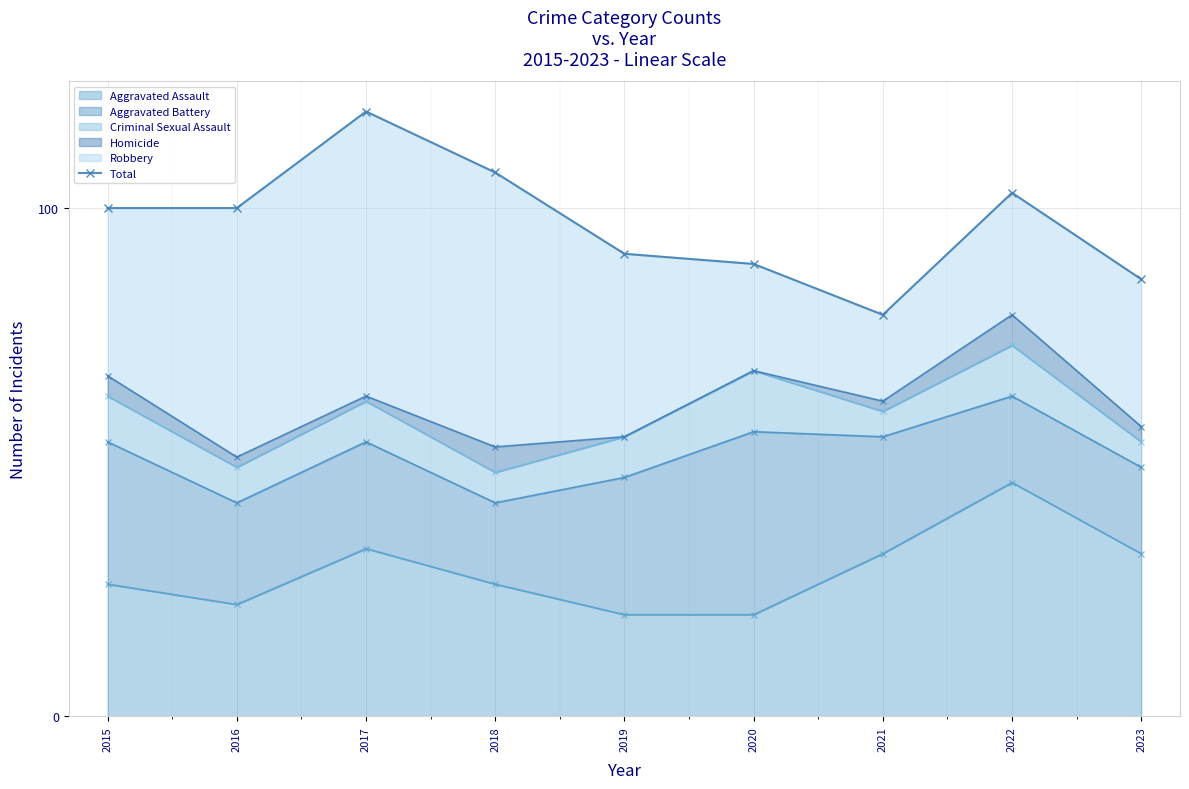

At which category does the chart reach its peak across all series?

2017